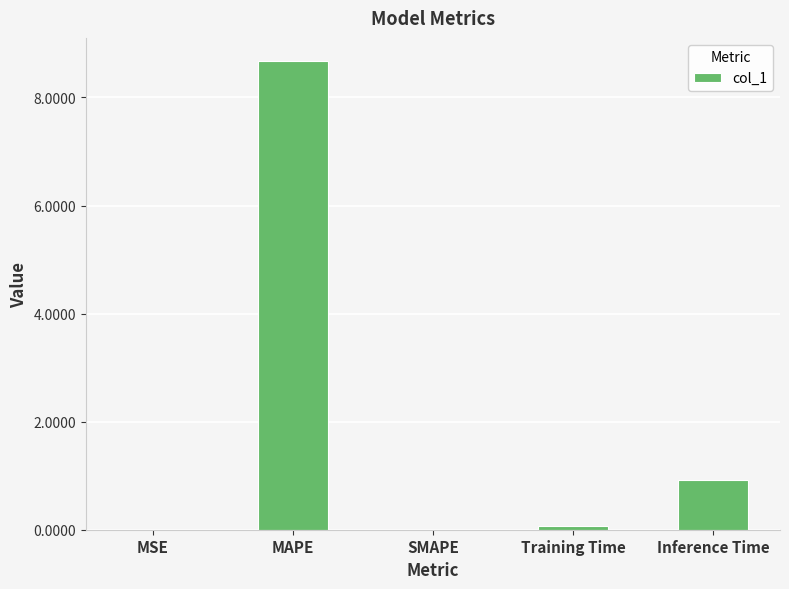

What is the sum of the values at Inference Time and SMAPE?

0.9